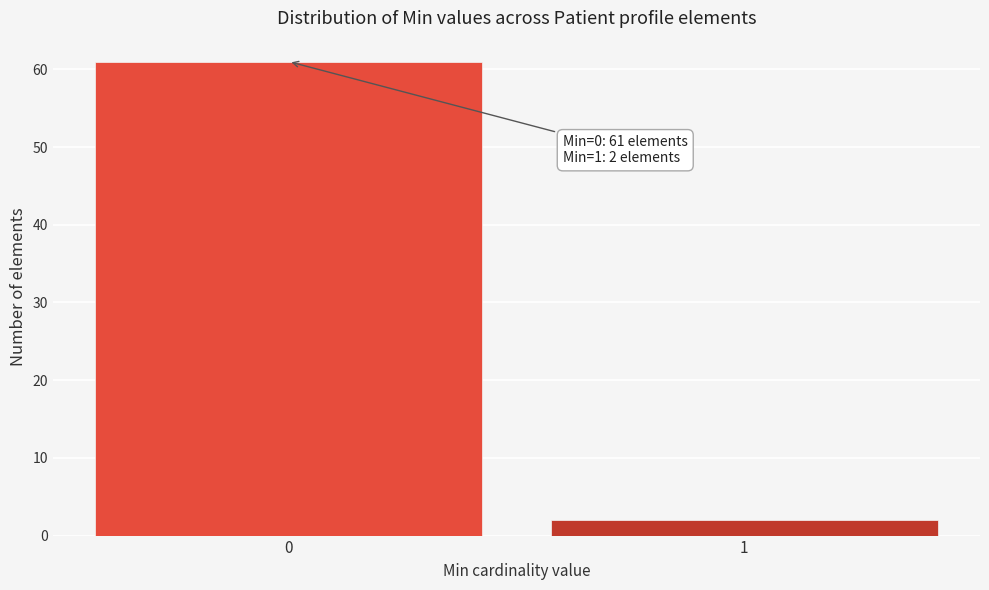

Reading left to right, what are all the values shown in this chart?

61	2